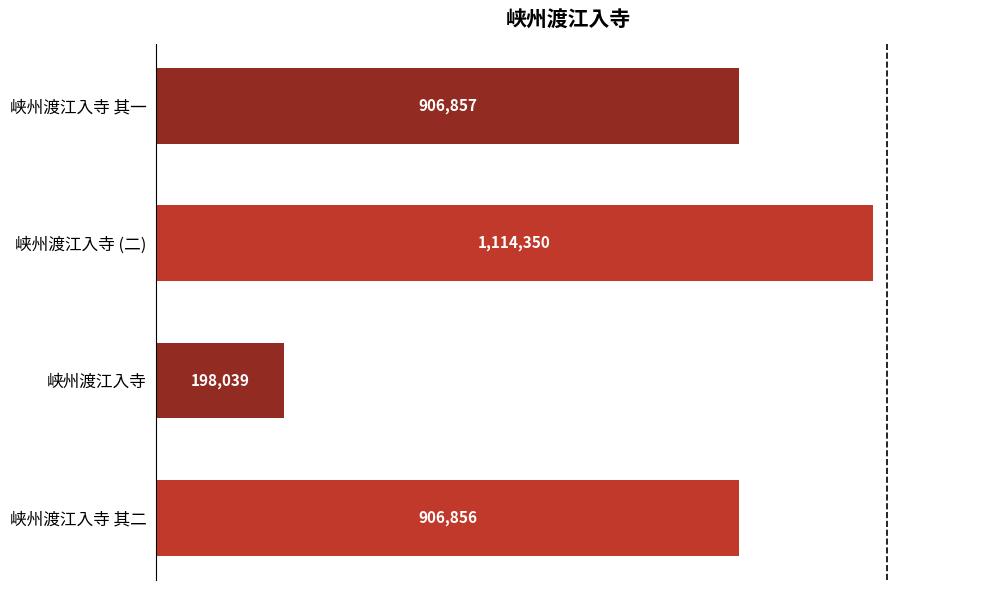

How many data points are above 906857?

1